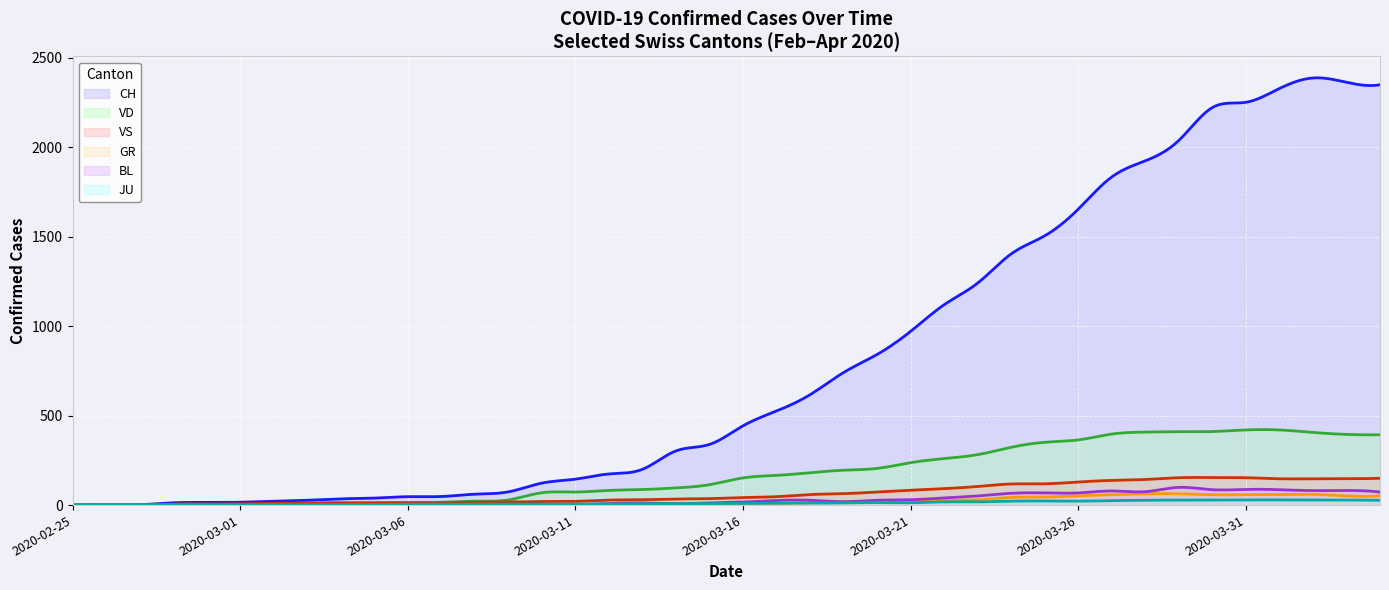

List the series in order of their peak value, lowest first.

JU, GR, BL, VS, VD, CH